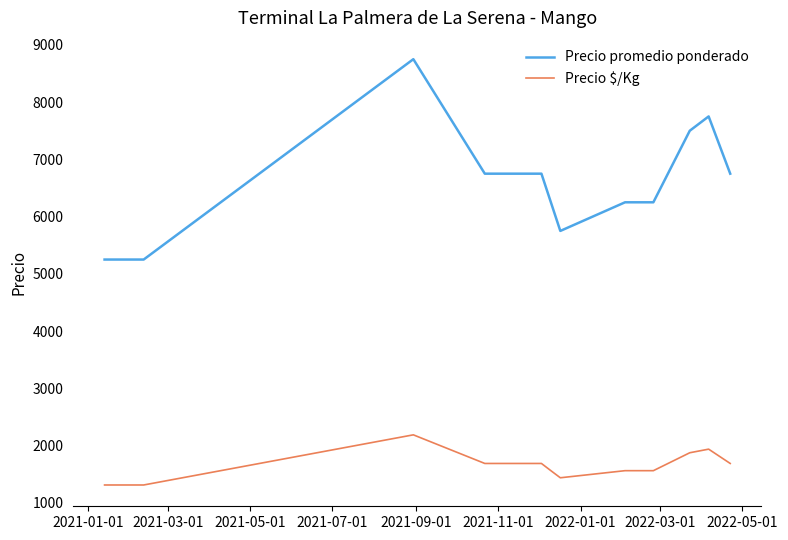

What is the maximum value shown in the chart?

8750